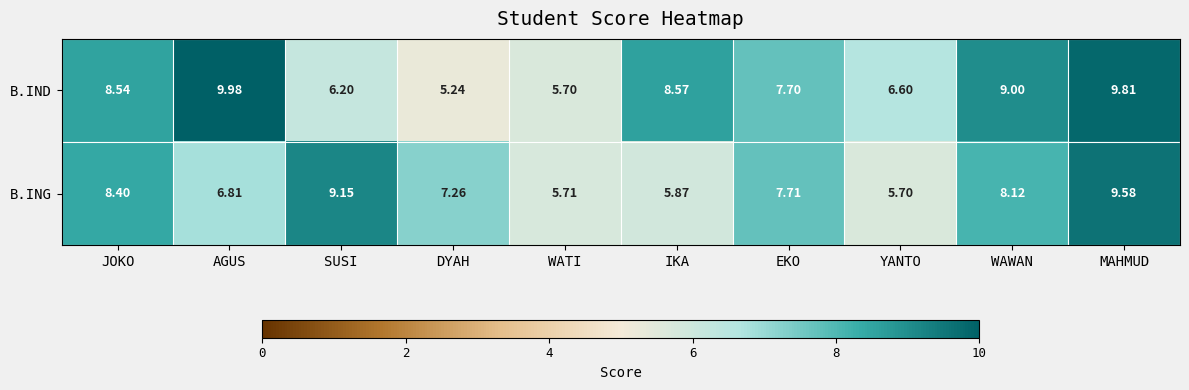

Between JOKO and IKA, which series saw the biggest shift?

B.ING